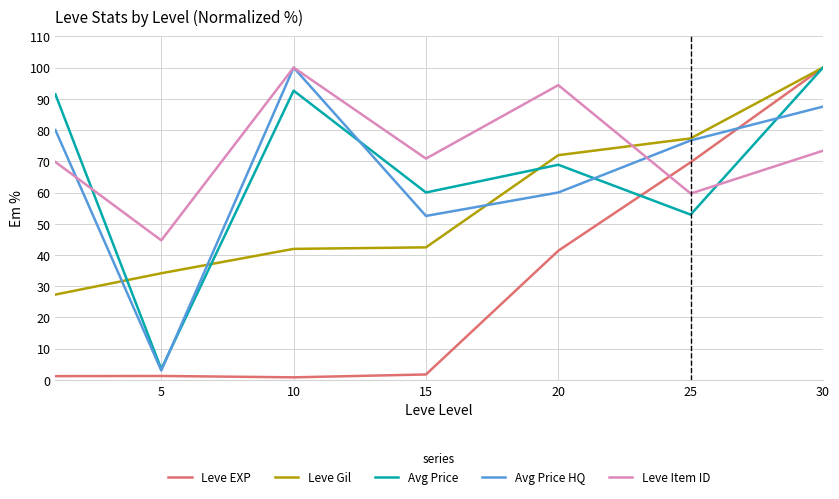

Which series has the largest total across all categories?

Leve Item ID